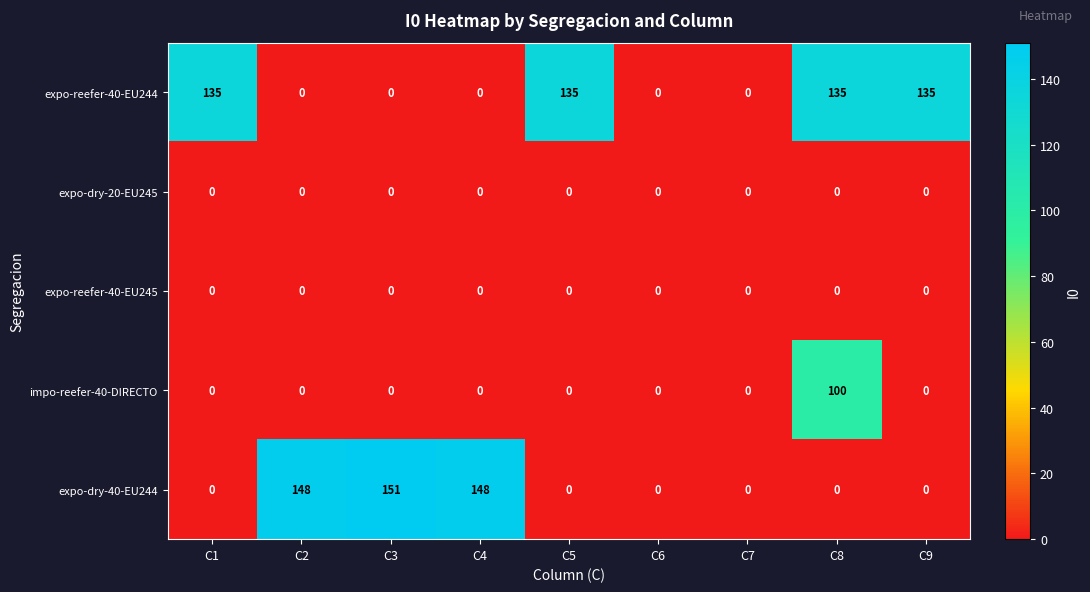

What is the spread (max minus min) of values at C8?

135